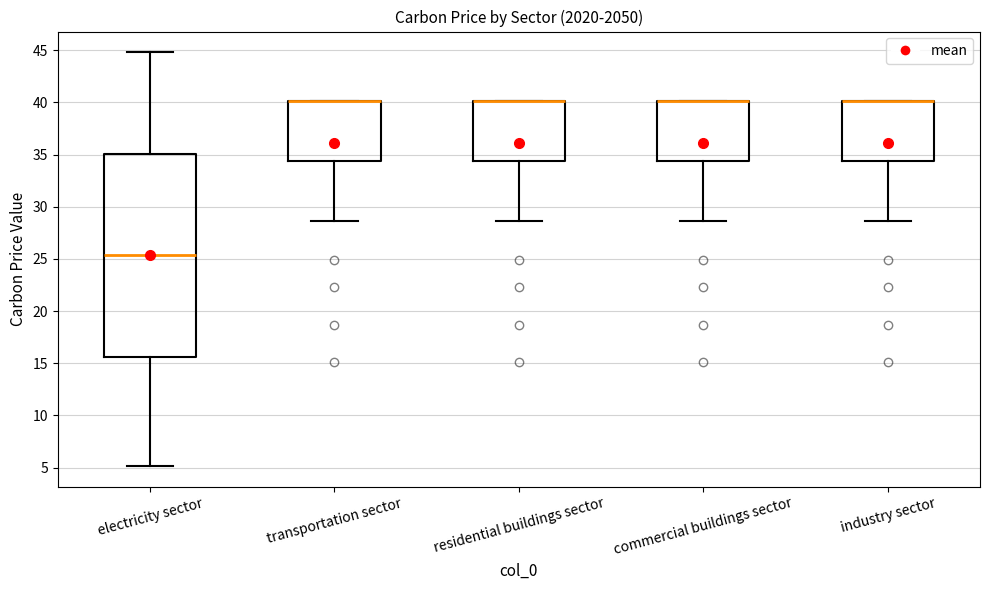

Where is the upper edge of the box for transportation sector on the y-axis? The values are not printed on the chart, so give them approximately, as read against the axis.

40.0